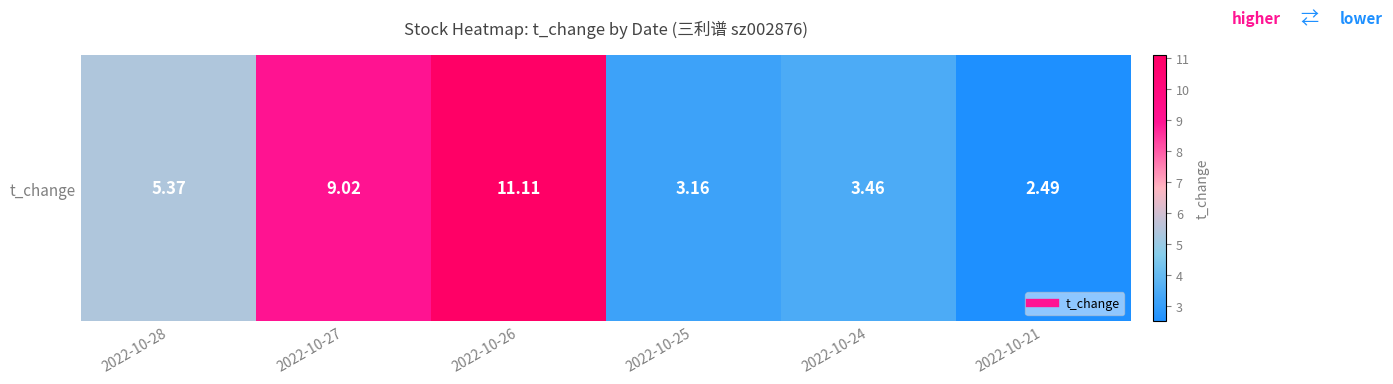

Where is the data nearest to the value 6?

2022-10-28